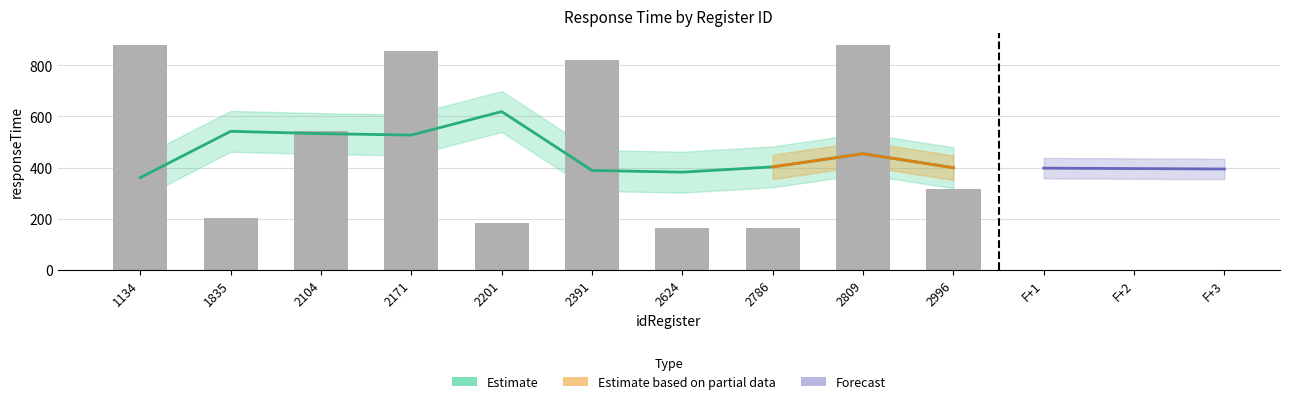

The chart shows a value of 1582 at 1134. True or false?

False